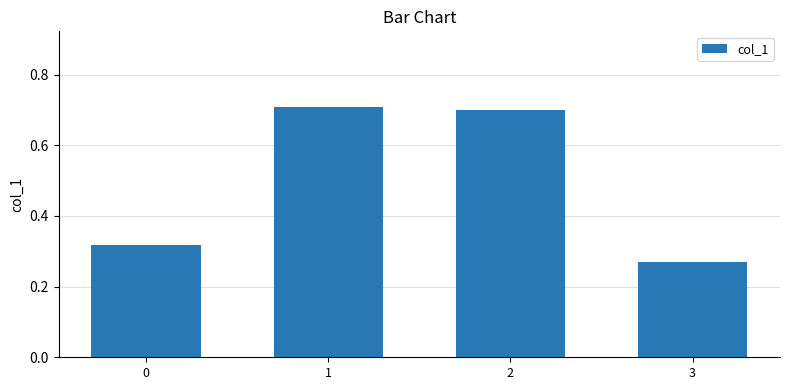

The chart shows a value of 0.1 at 3. True or false?

False